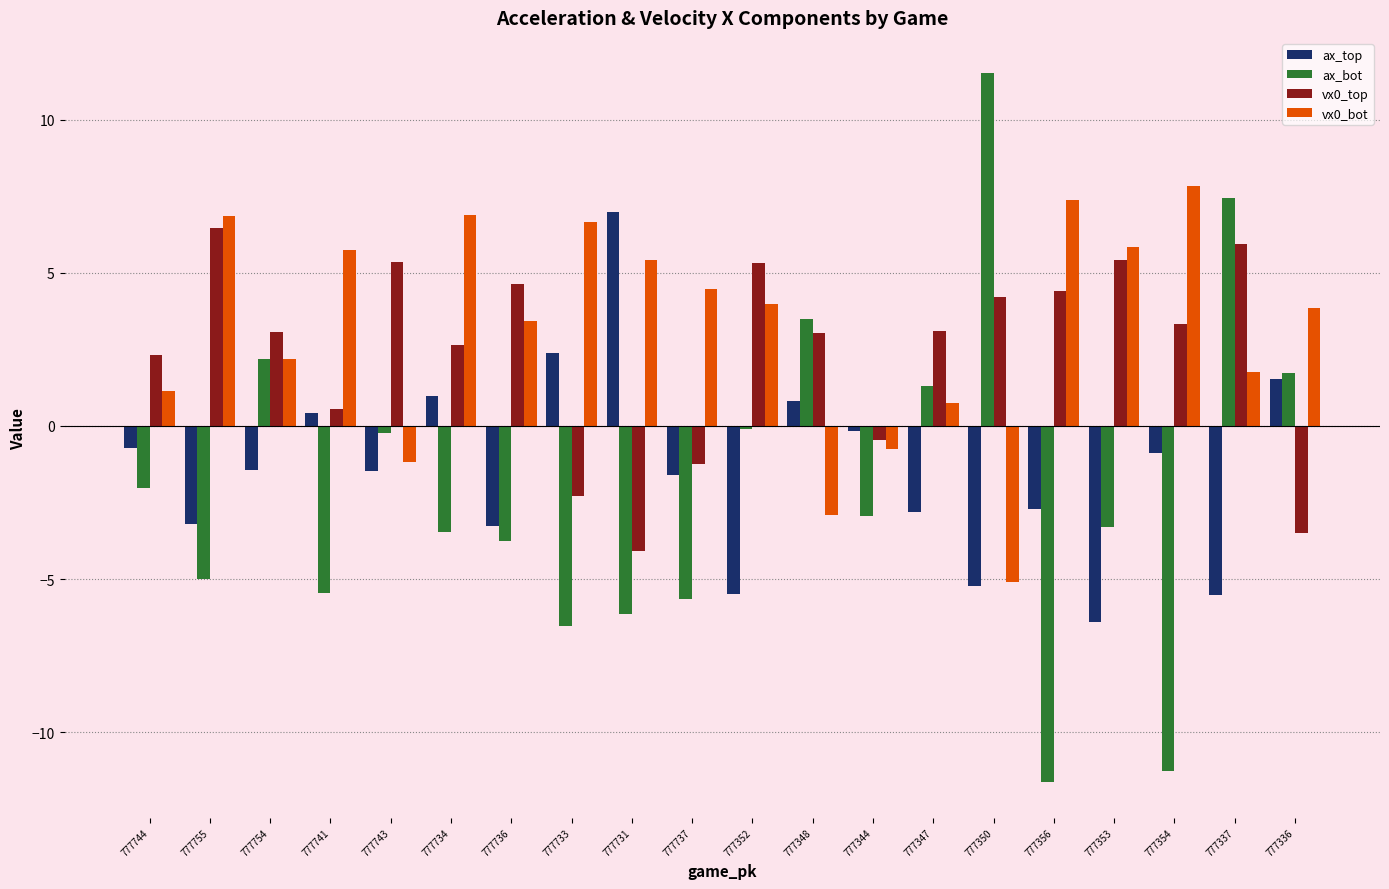

What is the approximate value of vx0_top at 777731?

-4.1